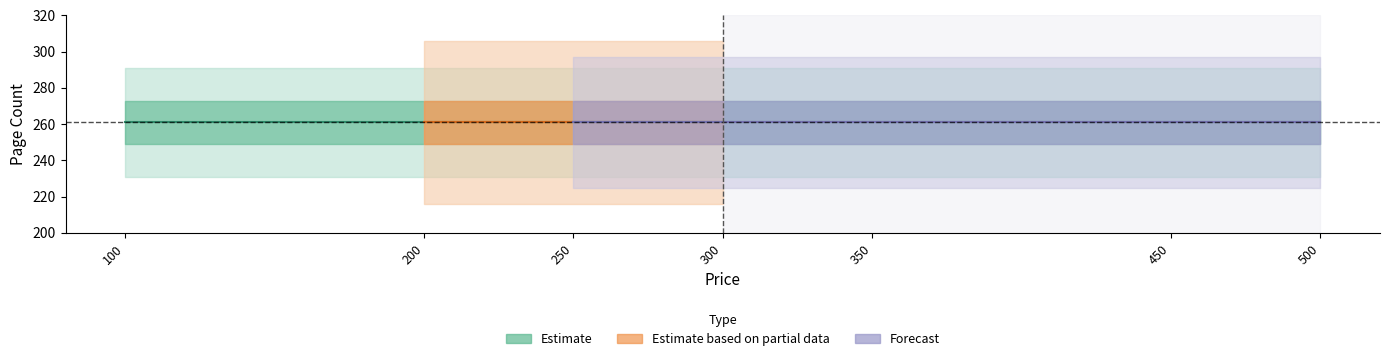

True or false: Estimate and Estimate based on partial data intersect in this chart.

False